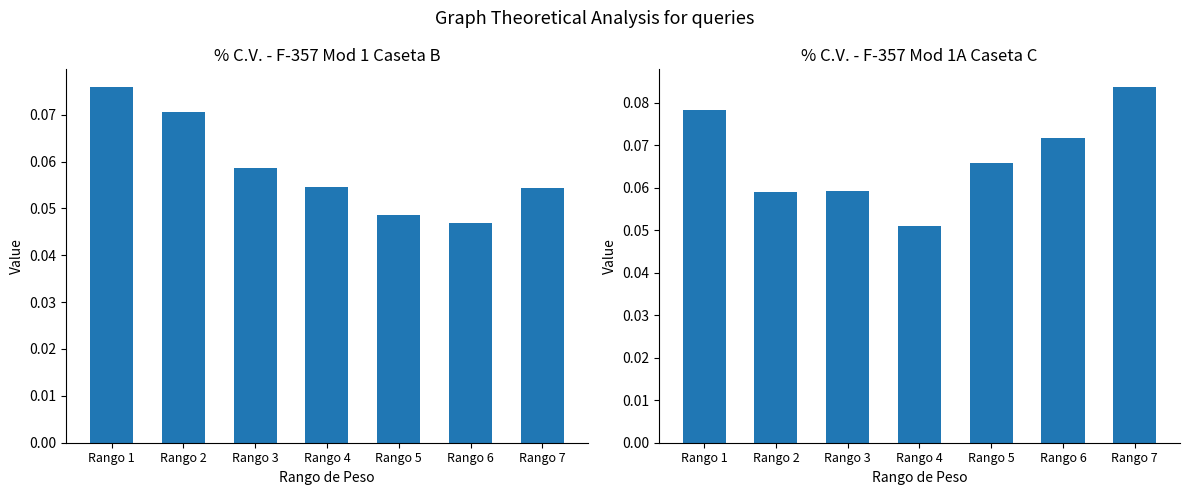

Which label corresponds to the smallest value in the chart?

Rango 4